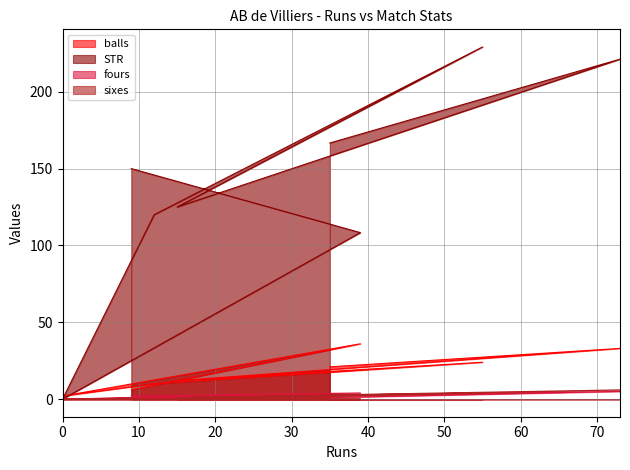

How many interior local valleys does the fours series have?

2